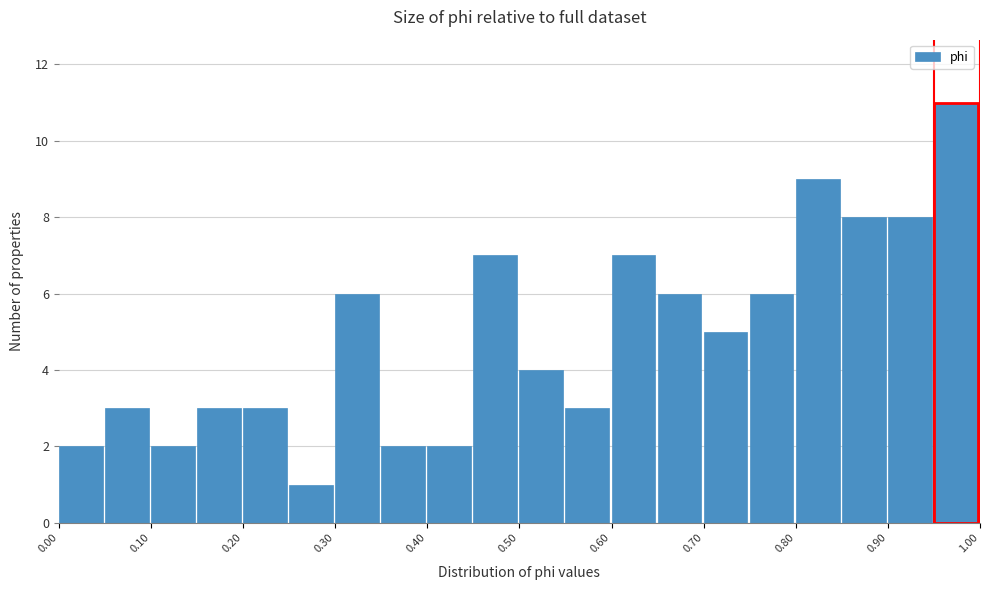

Reading left to right, transcribe this chart: for each bar, give the range it covers on the x-axis and its height. The values are not printed on the chart, so give them approximately, as read against the axis.

0.00 to 0.05: 2
0.05 to 0.10: 3
0.10 to 0.15: 2
0.15 to 0.20: 3
0.20 to 0.25: 3
0.25 to 0.30: 1
0.30 to 0.35: 6
0.35 to 0.40: 2
0.40 to 0.45: 2
0.45 to 0.50: 7
0.50 to 0.55: 4
0.55 to 0.60: 3
0.60 to 0.65: 7
0.65 to 0.70: 6
0.70 to 0.75: 5
0.75 to 0.80: 6
0.80 to 0.85: 9
0.85 to 0.90: 8
0.90 to 0.95: 8
0.95 to 1.00: 11